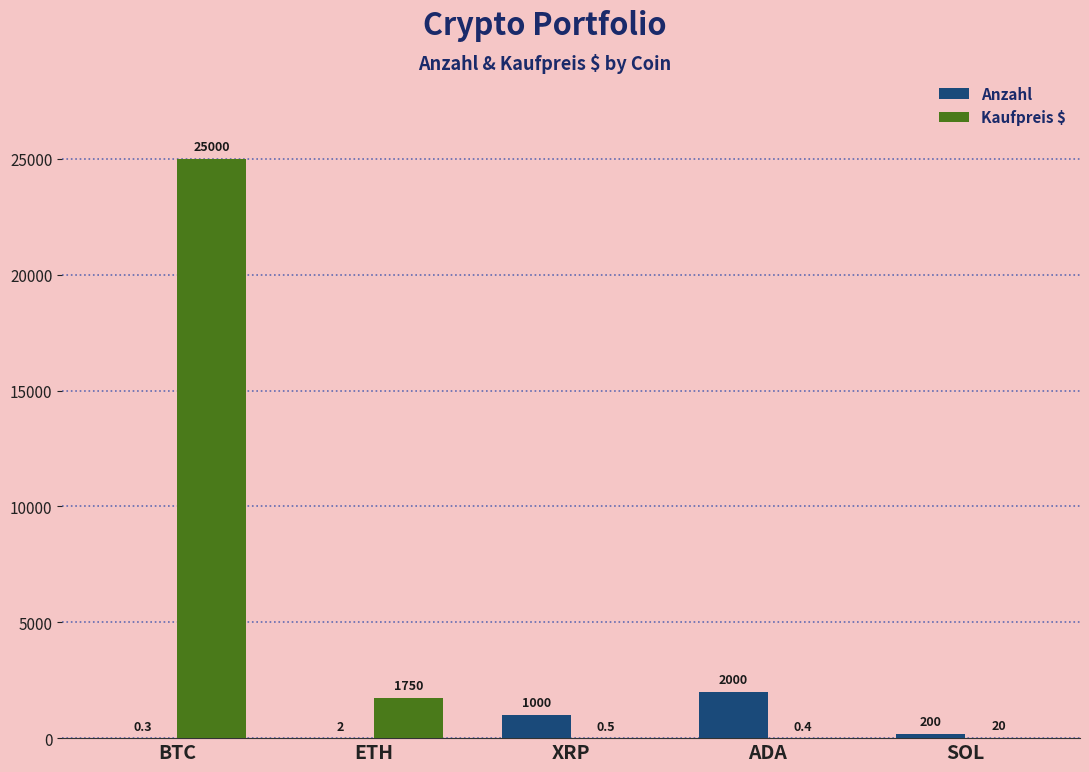

At which category is the sum across all series the highest?

BTC